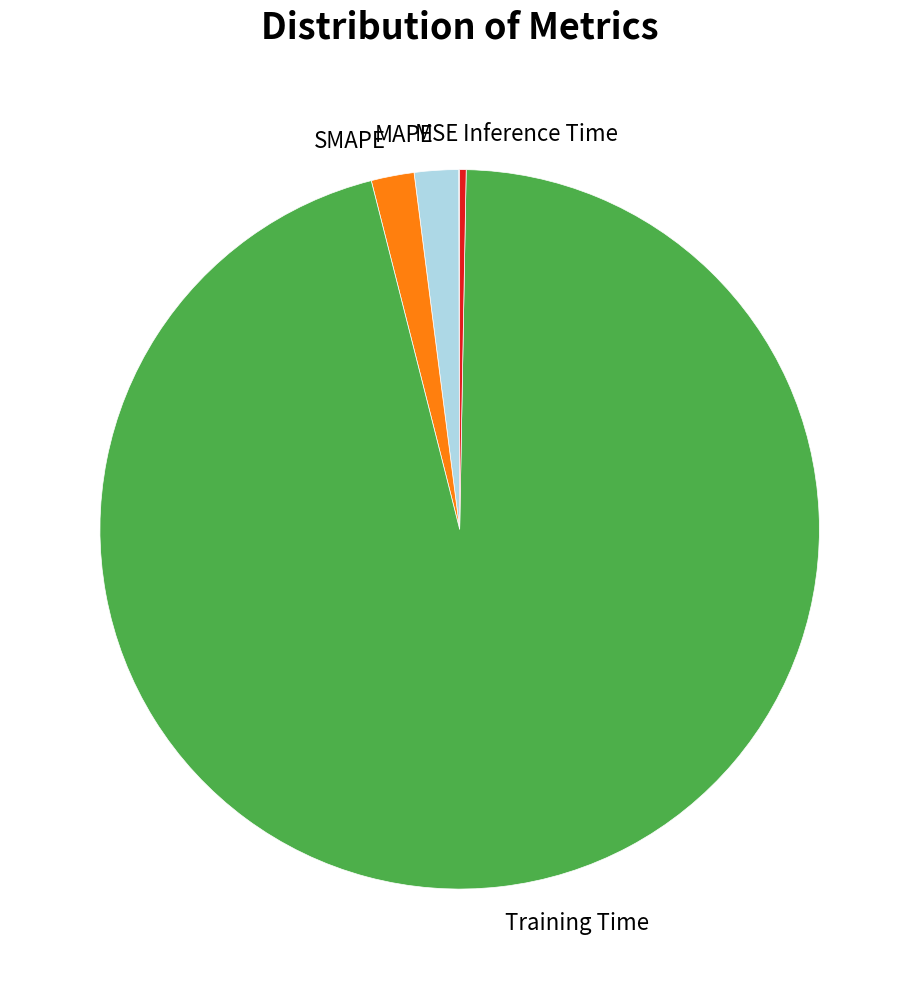

Which has a higher value, Inference Time or MAPE?

MAPE